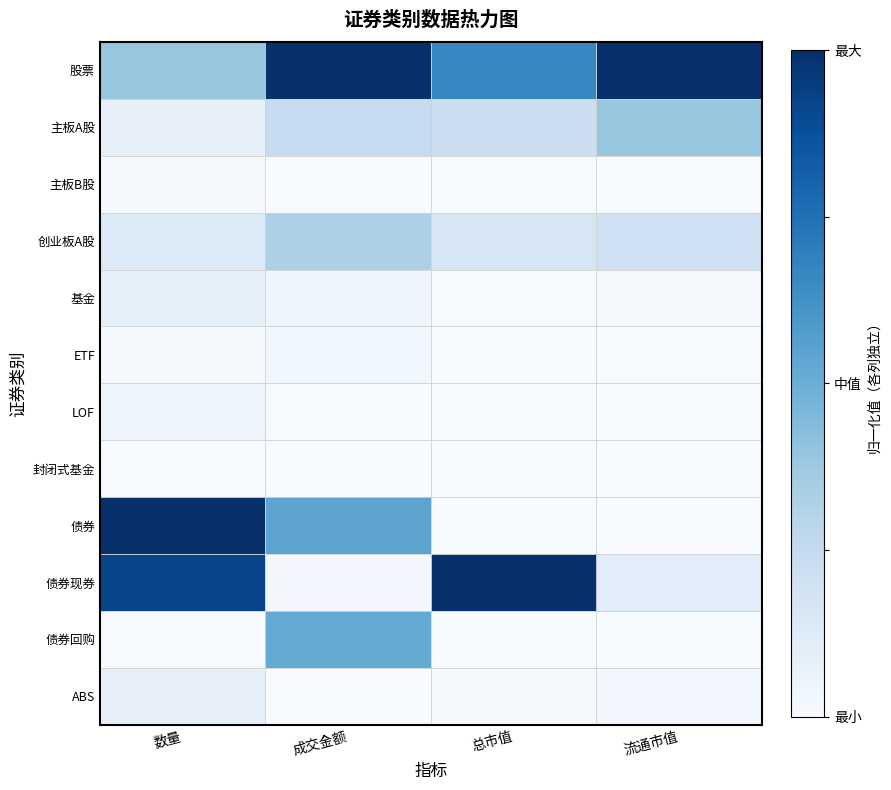

List the series in order of their peak value, lowest first.

封闭式基金, 主板B股, ETF, LOF, ABS, 基金, 创业板A股, 主板A股, 债券回购, 股票, 债券, 债券现券